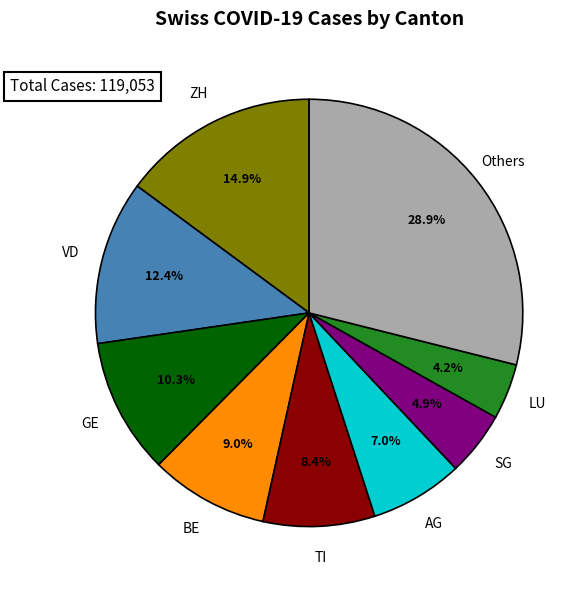

Count the number of slices in the pie.

9